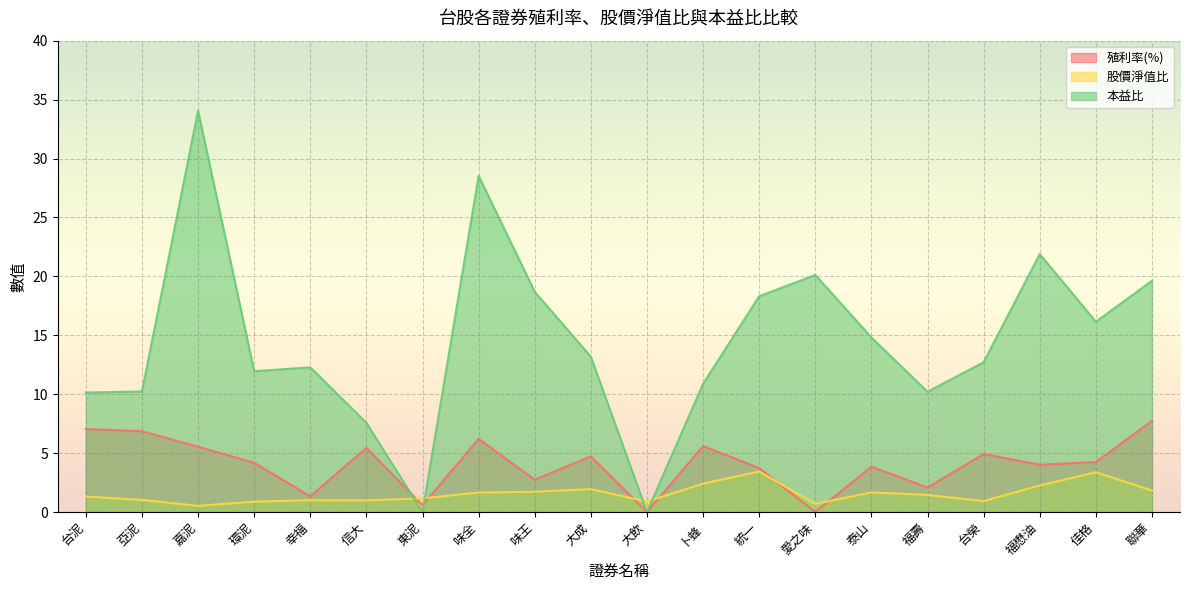

Rank the series by their maximum value, from highest to lowest.

本益比, 殖利率(%), 股價淨值比